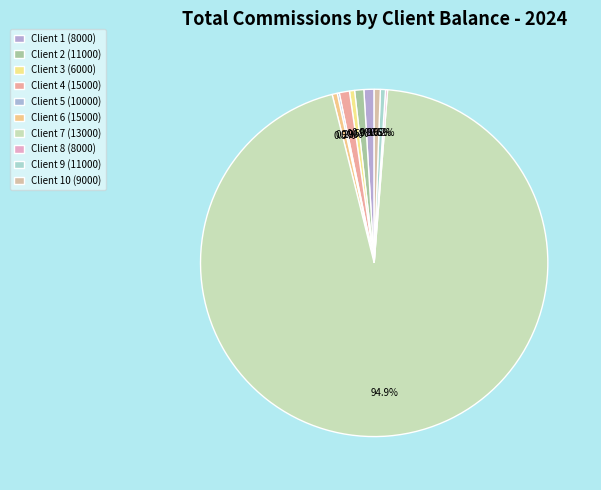

What percentage is NOT represented by Client 3 (6000)?

99.5%